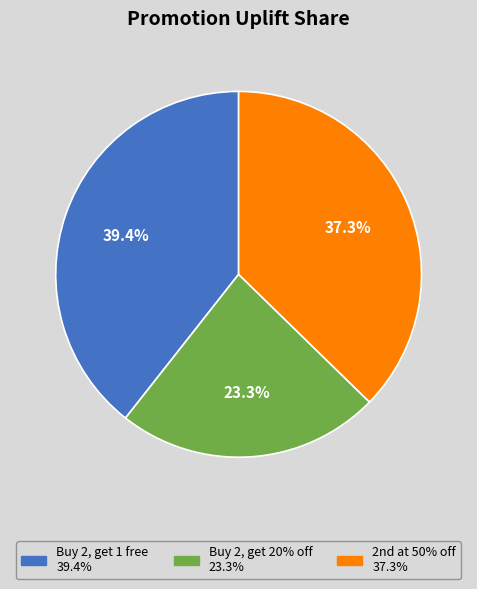

To the nearest percent, what is the average slice percentage?

33%